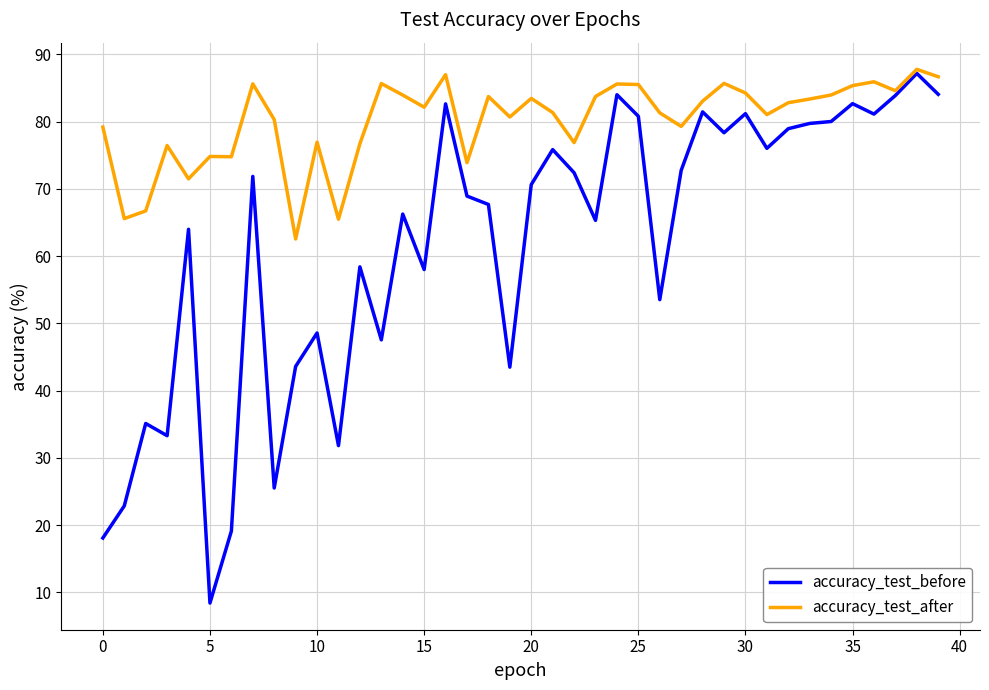

What is the minimum value for accuracy_test_after?

62.5